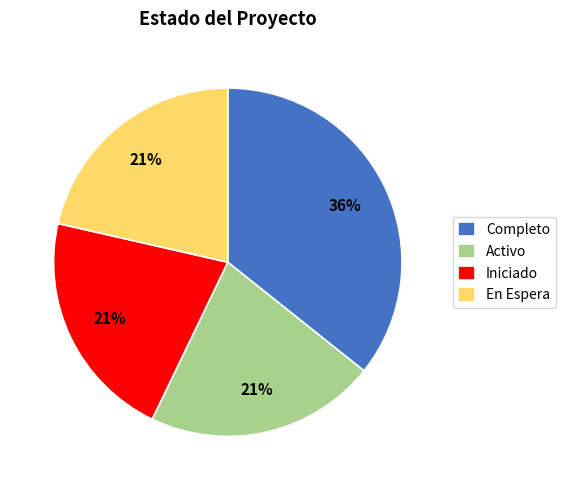

Which slice is the largest?

Completo